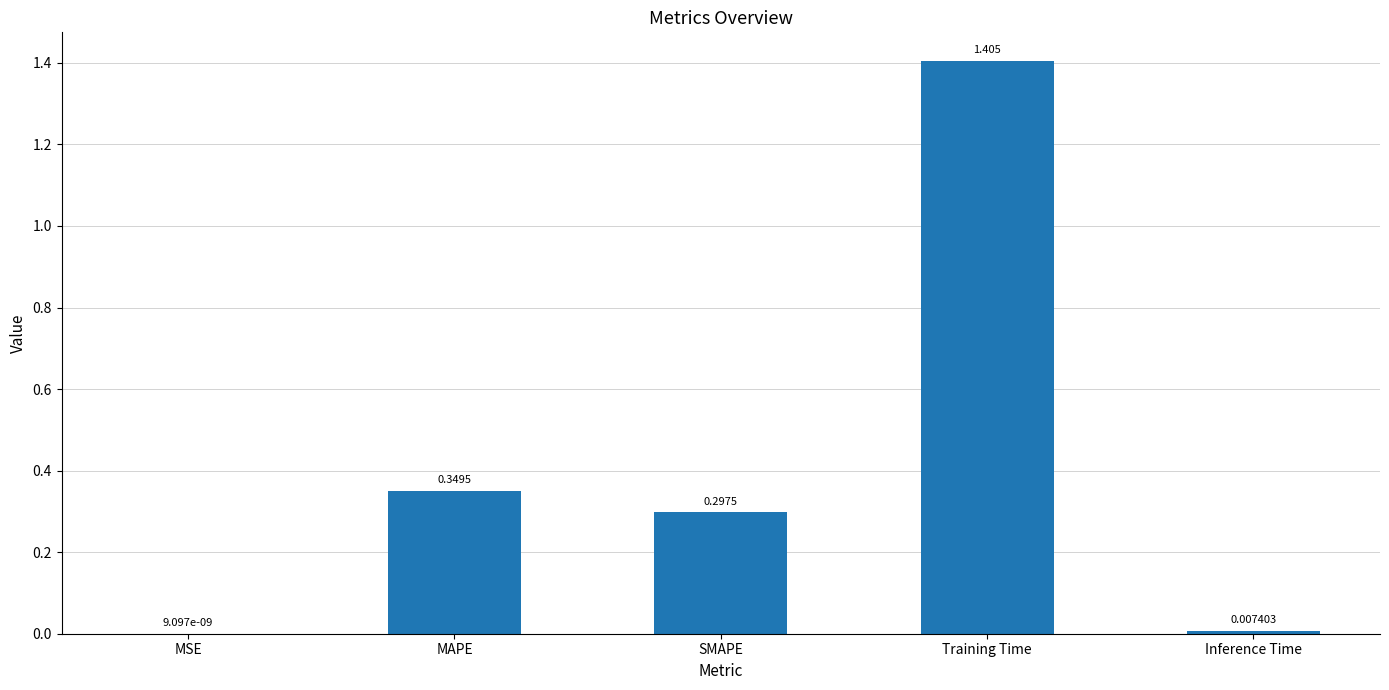

Approximately how many times larger is the value at MAPE compared to Training Time?

0.2